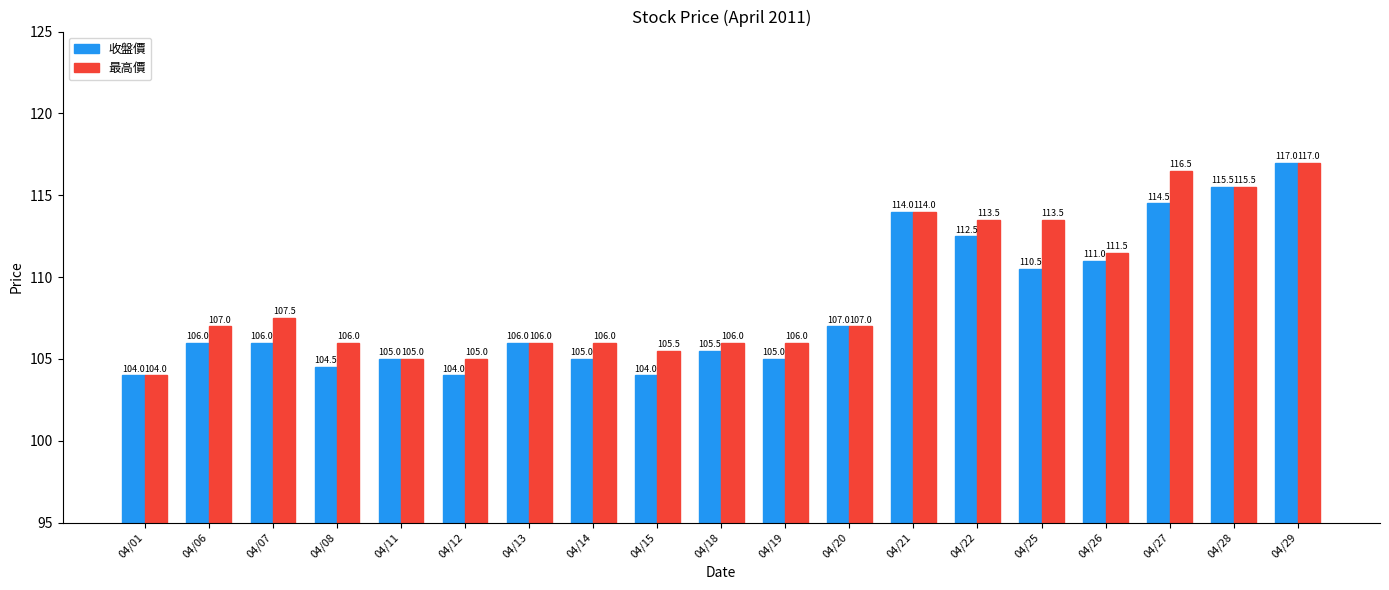

Which series has the largest total across all categories?

最高價